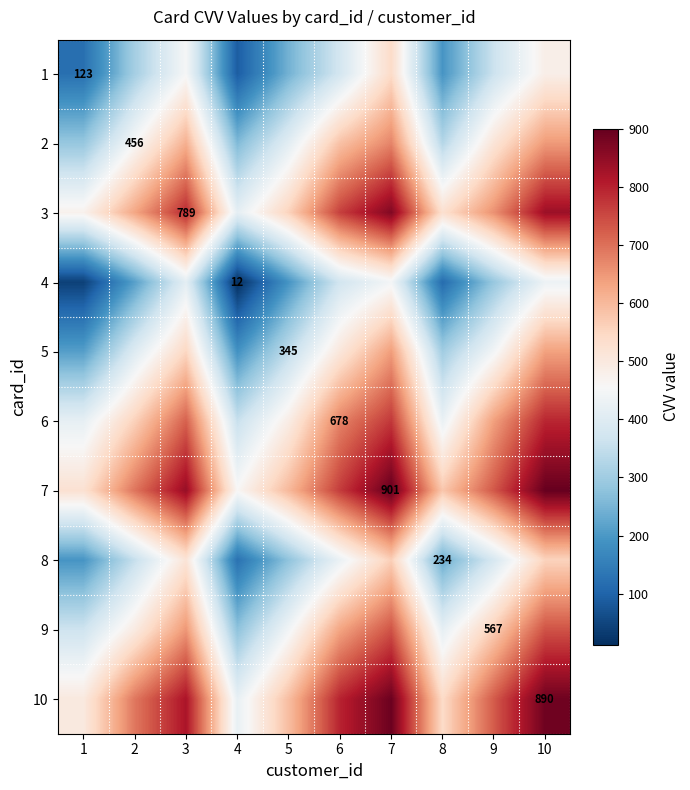

What is the average value of the 10 series?

687.8